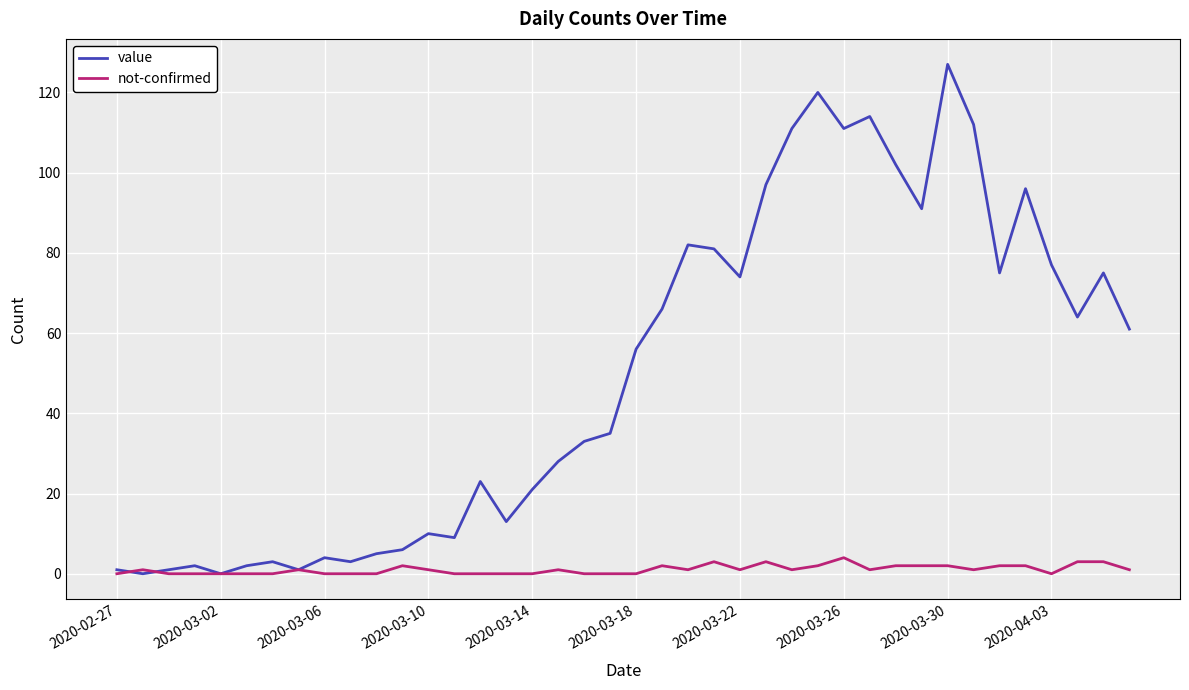

How many lines are shown in the chart?

2